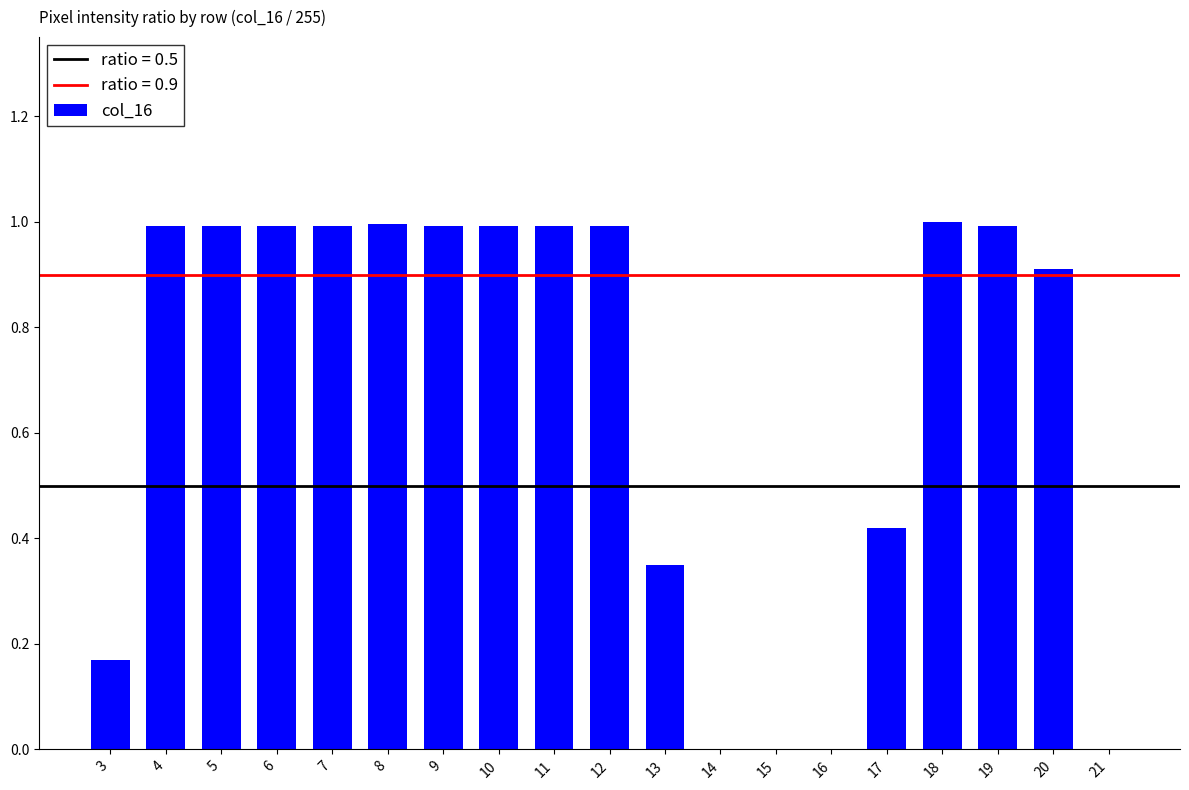

True or false: the data shows 1.0 at 19.

True